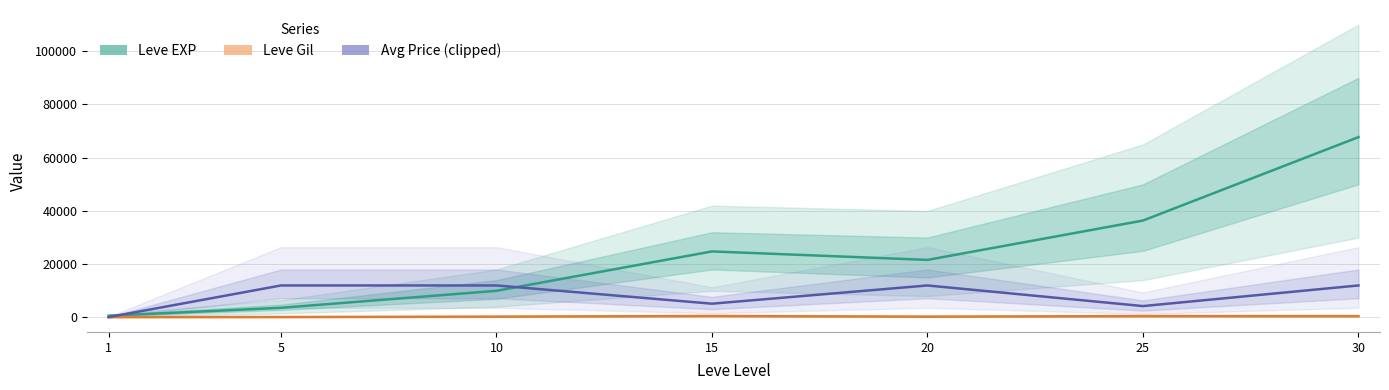

What are all the series names shown in the legend?

Leve EXP, Leve Gil, Avg Price (clipped)